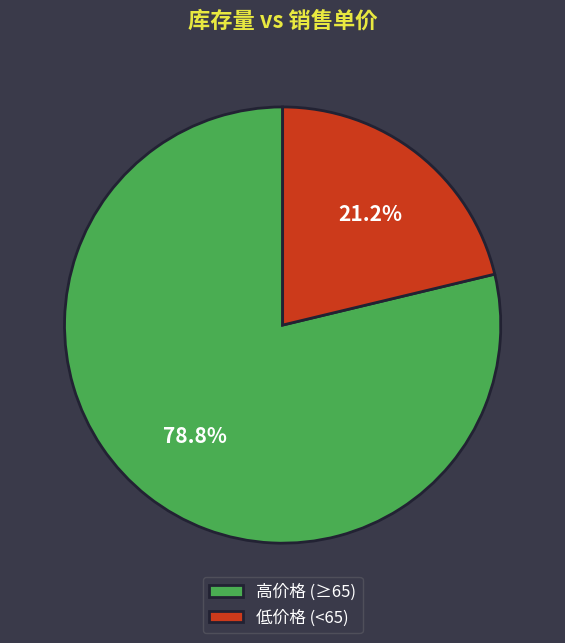

Rank the categories by value from lowest to highest.

低价格 (<65), 高价格 (≥65)